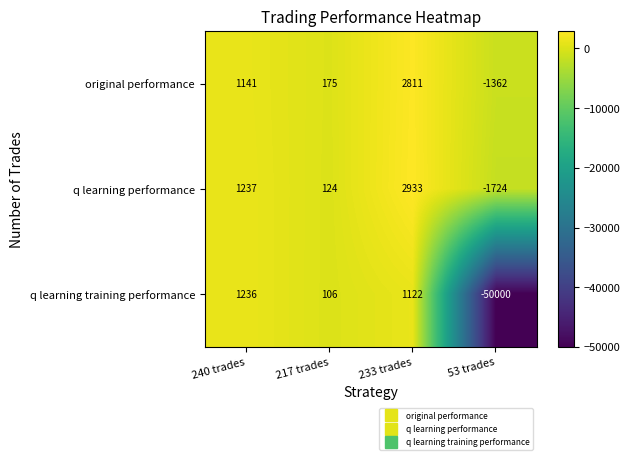

Reading left to right, what are all the values shown in this chart?

original performance: 1141	175	2811	-1362
q learning performance: 1237	124	2933	-1724
q learning training performance: 1236	106	1122	-50000